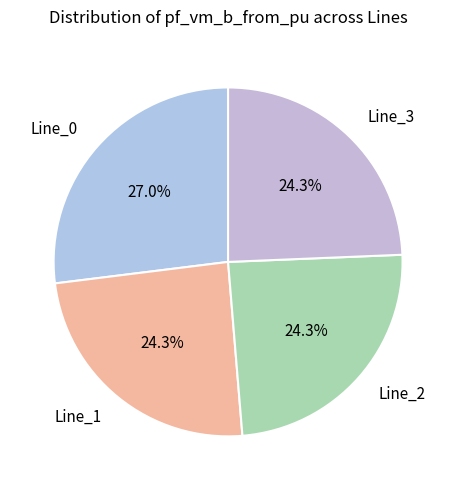

What percentage is NOT represented by Line_2?

75.7%